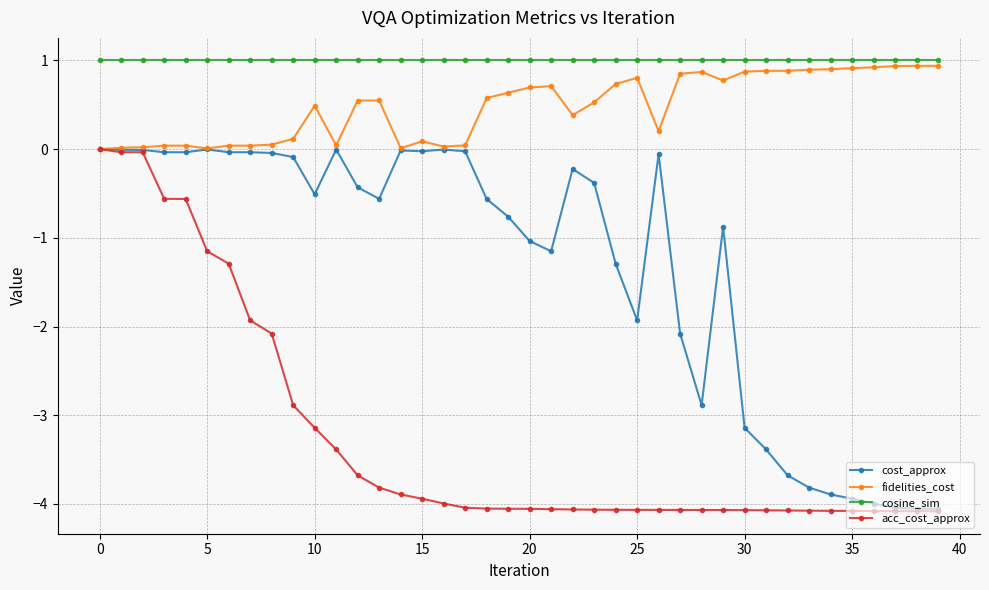

Which series has the largest total across all categories?

cosine_sim